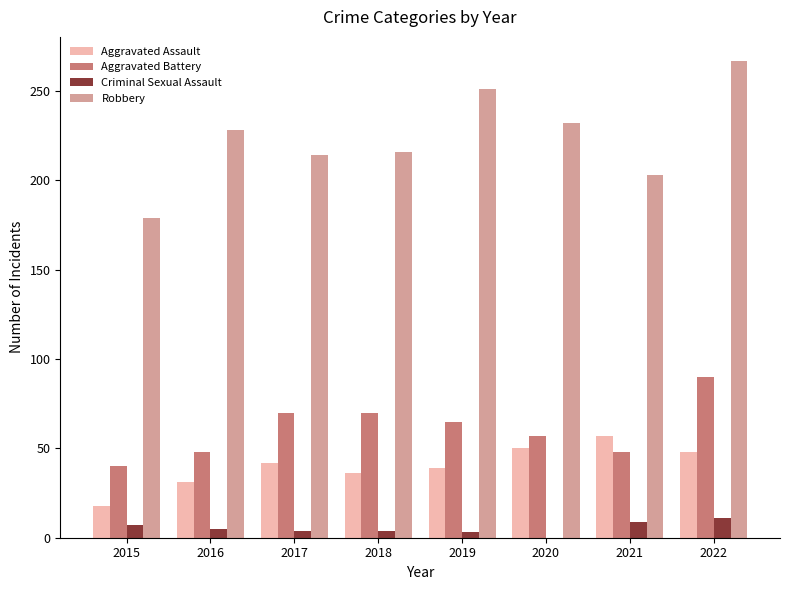

Which series has the widest spread of values?

Robbery